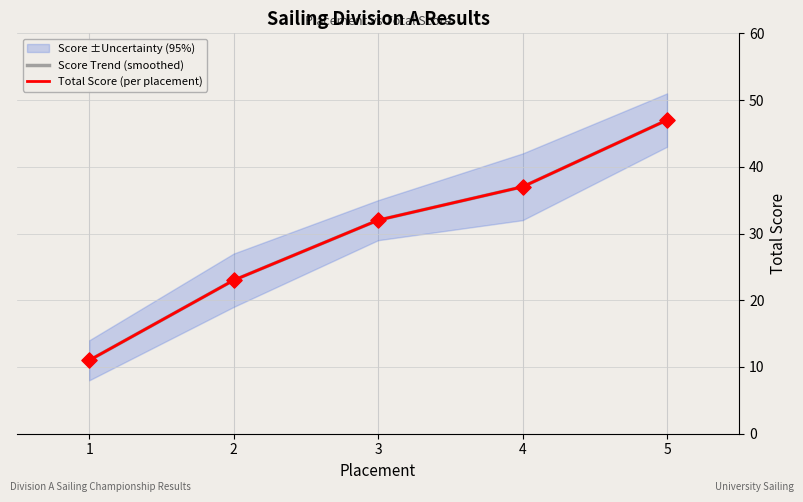

Which series reaches the minimum Y coordinate?

Score Trend (smoothed)